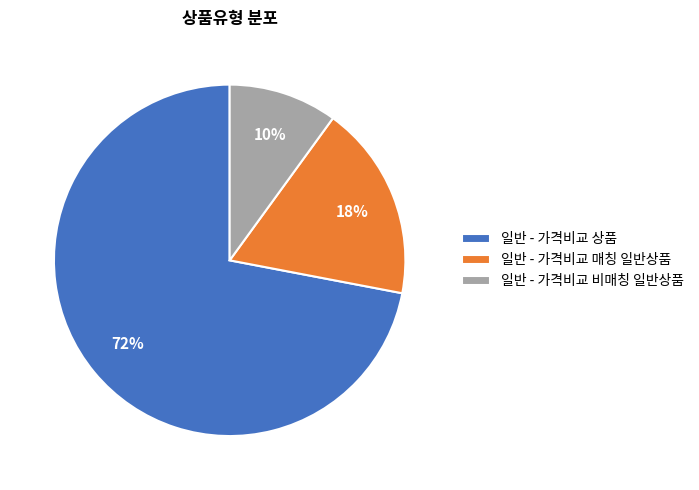

Rank the categories by value from lowest to highest.

일반 - 가격비교 비매칭 일반상품, 일반 - 가격비교 매칭 일반상품, 일반 - 가격비교 상품